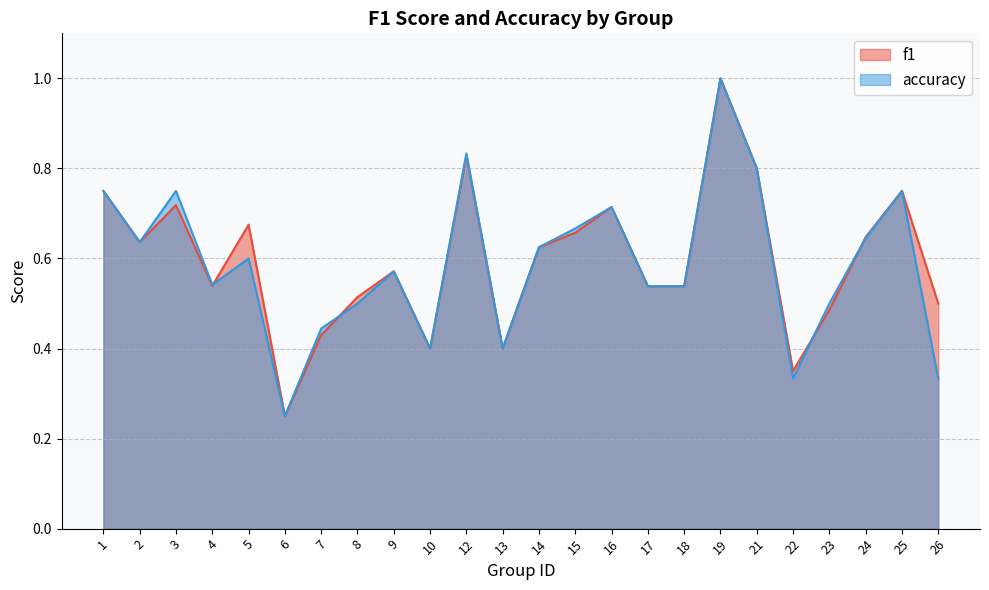

What is the value of the f1 point at the 15th from the left?

0.7